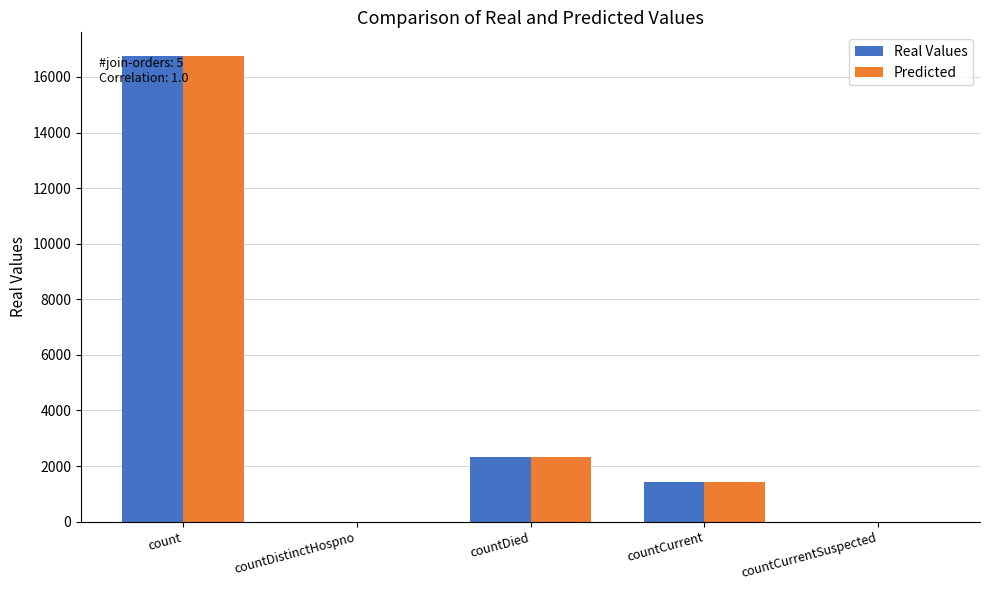

Which category has the highest value across all series?

count